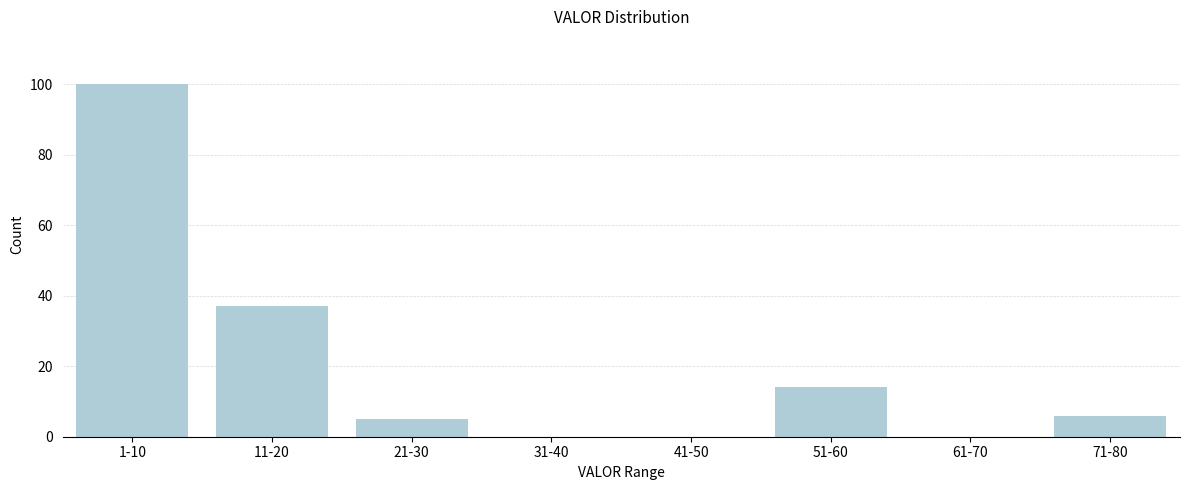

Reading left to right, transcribe all the data shown in this chart.

1-10=100	11-20=37	21-30=5	31-40=0	41-50=0	51-60=14	61-70=0	71-80=6